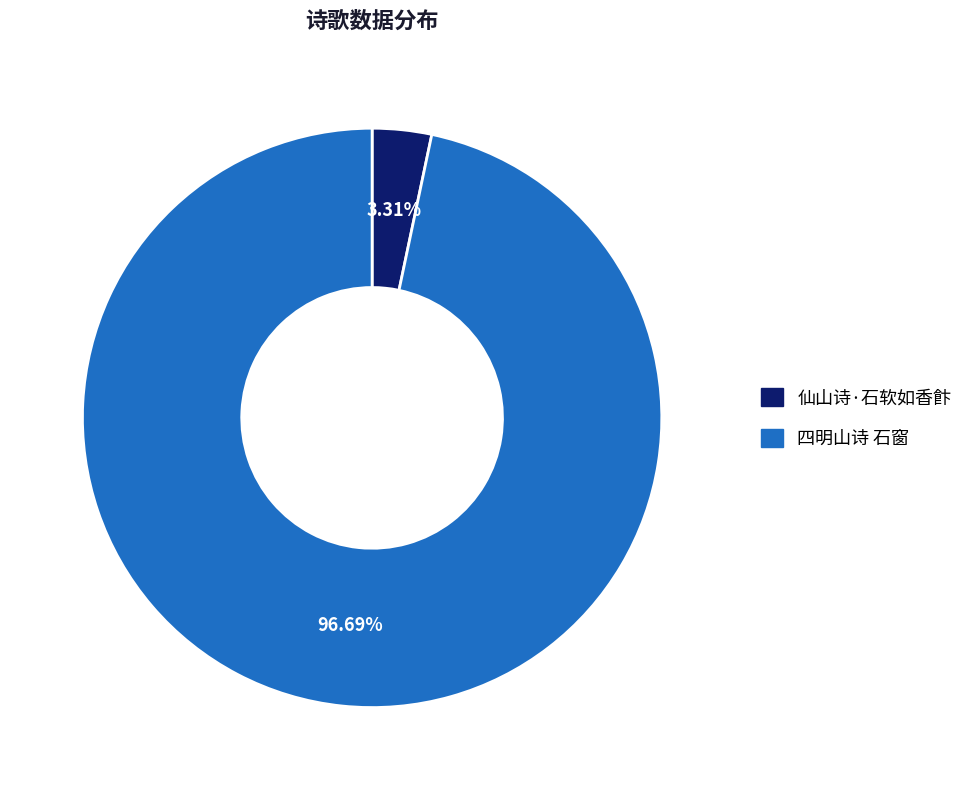

What is the smallest slice in the pie chart?

仙山诗·石软如香飰